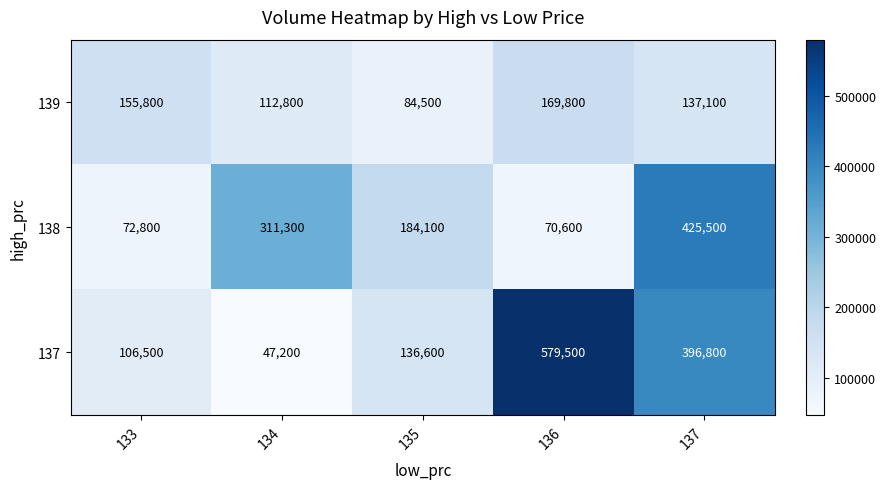

List the series in order of their peak value, lowest first.

139, 138, 137